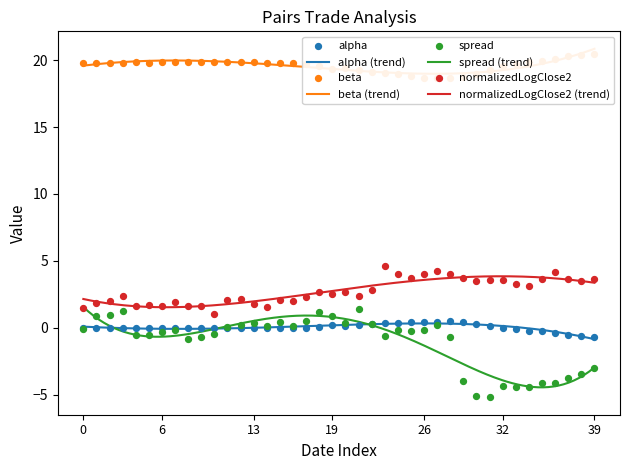

Which series reaches the minimum Y coordinate?

spread